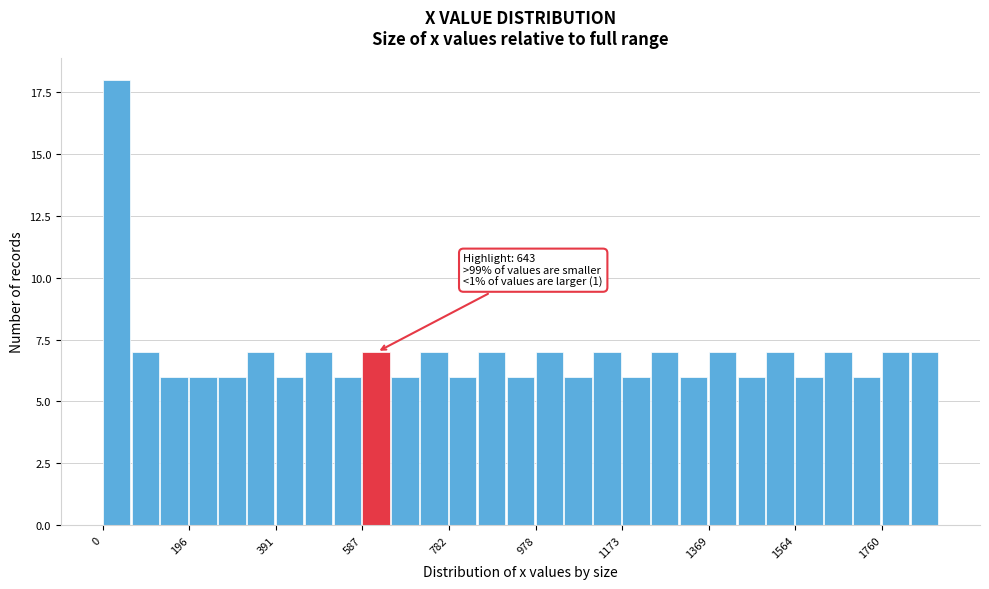

Around what value on the x-axis is the tallest bar? Give the approximate position of its centre, as read against the axis.

40